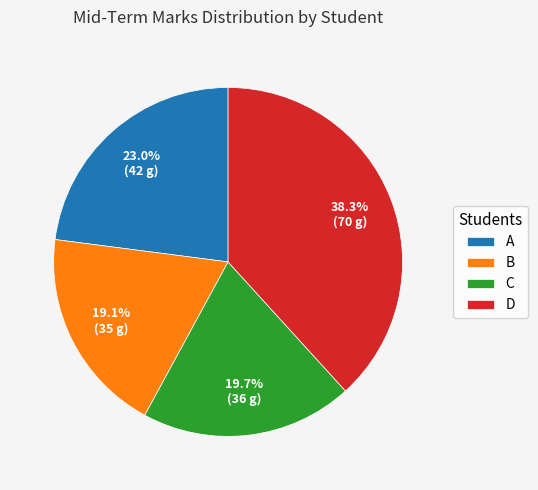

Rank the categories by value from highest to lowest.

D, A, C, B